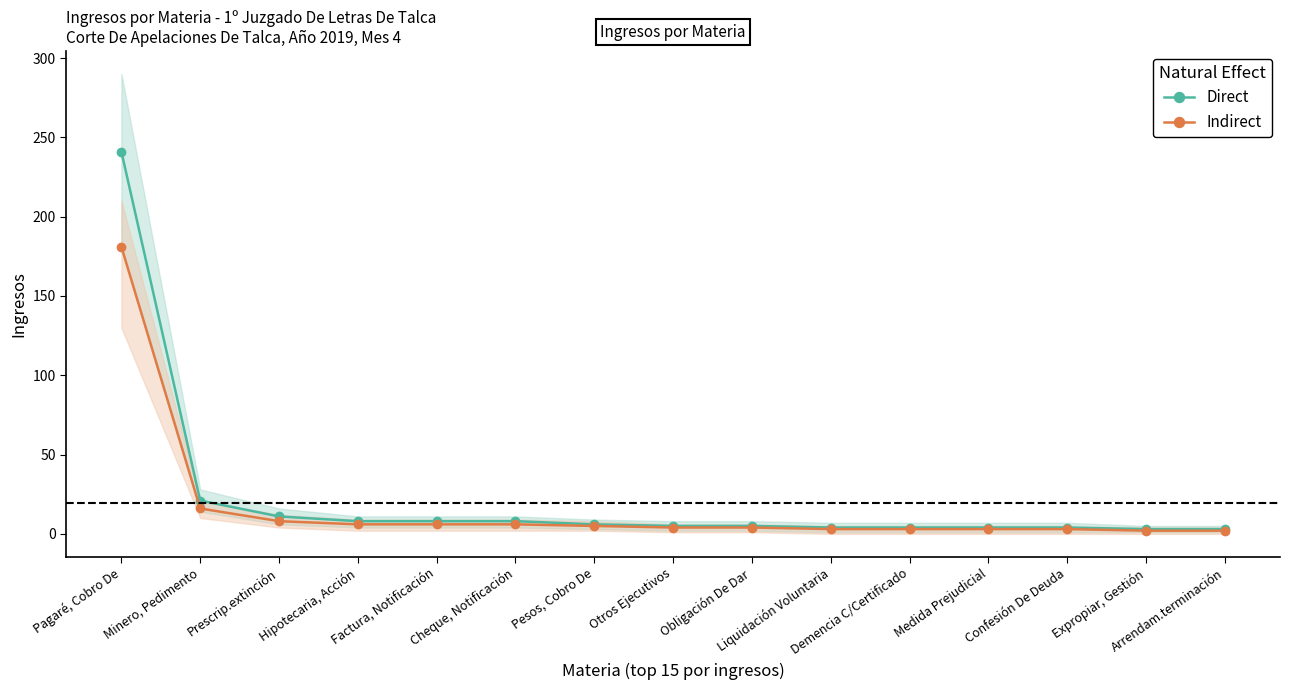

What is the difference between the highest and lowest values at Expropiar, Gestión?

1